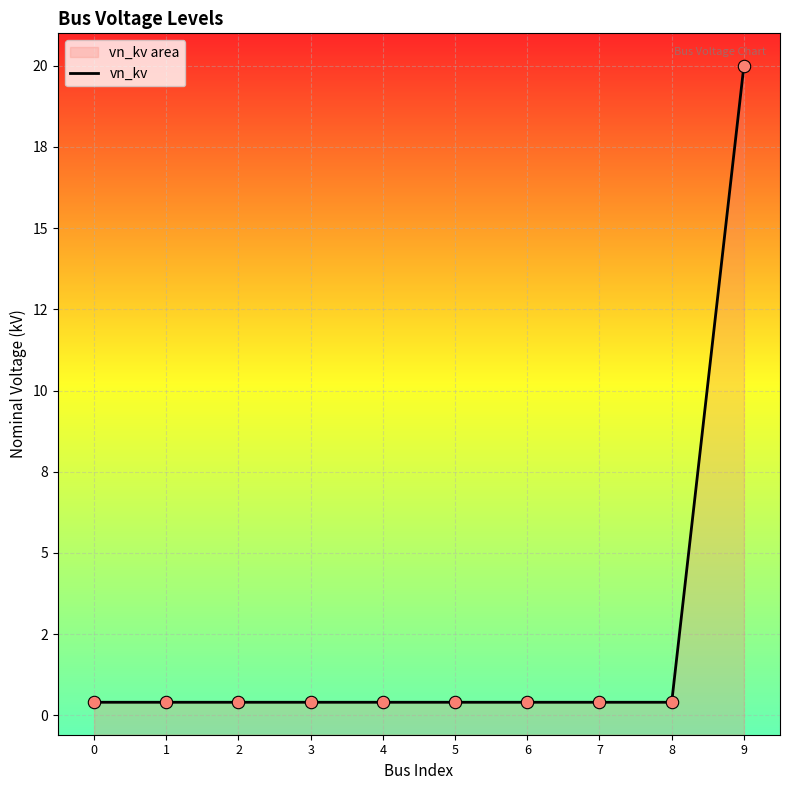

Which has a higher value, 3 or 5?

3